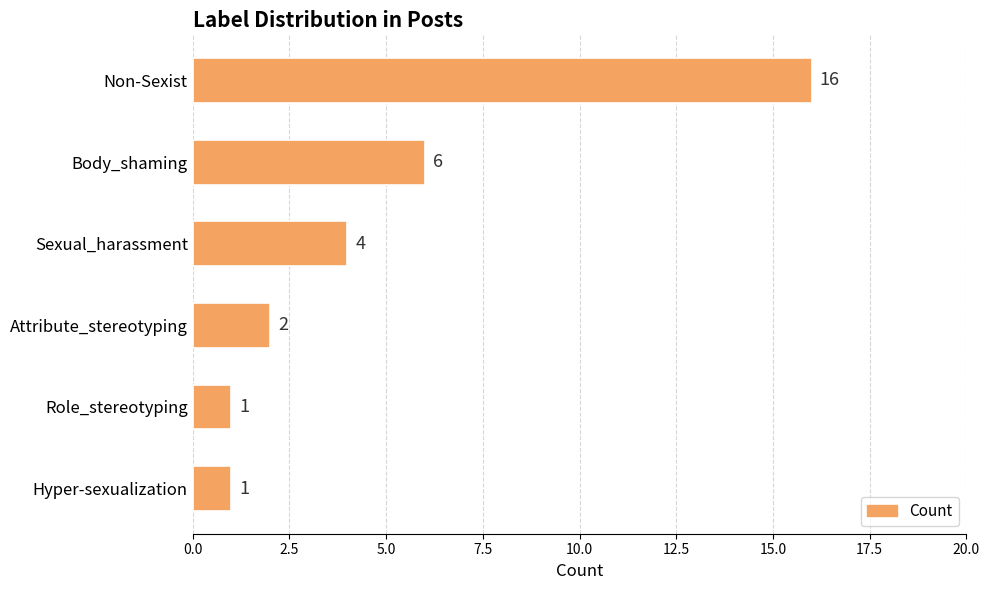

Does the chart contain any negative values?

No